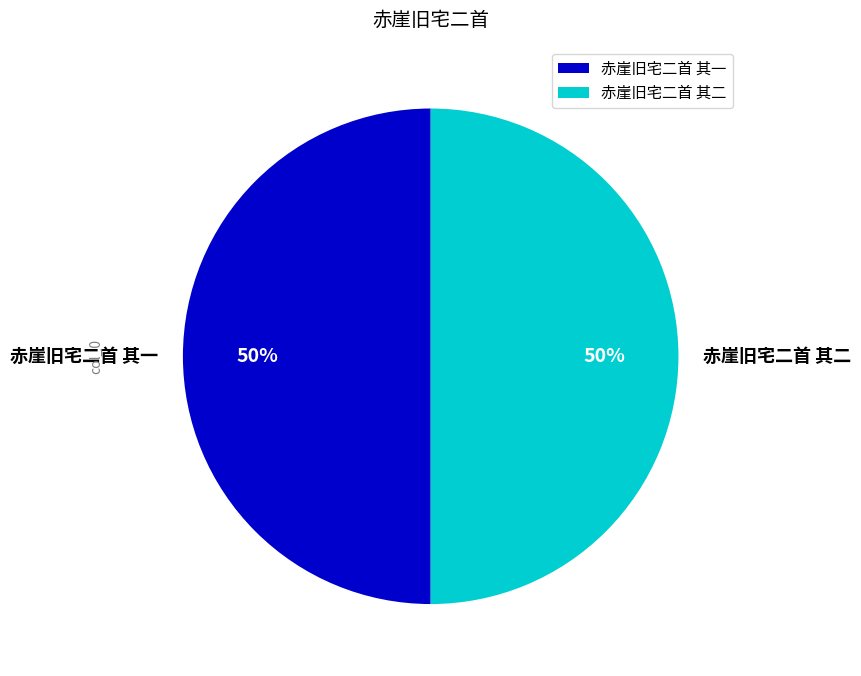

To the nearest percent, what is the average slice percentage?

50%